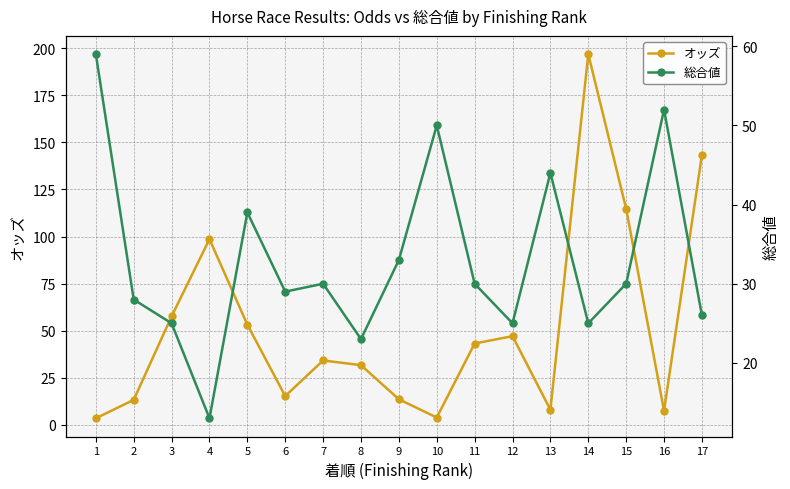

What is the maximum value for オッズ?

196.8